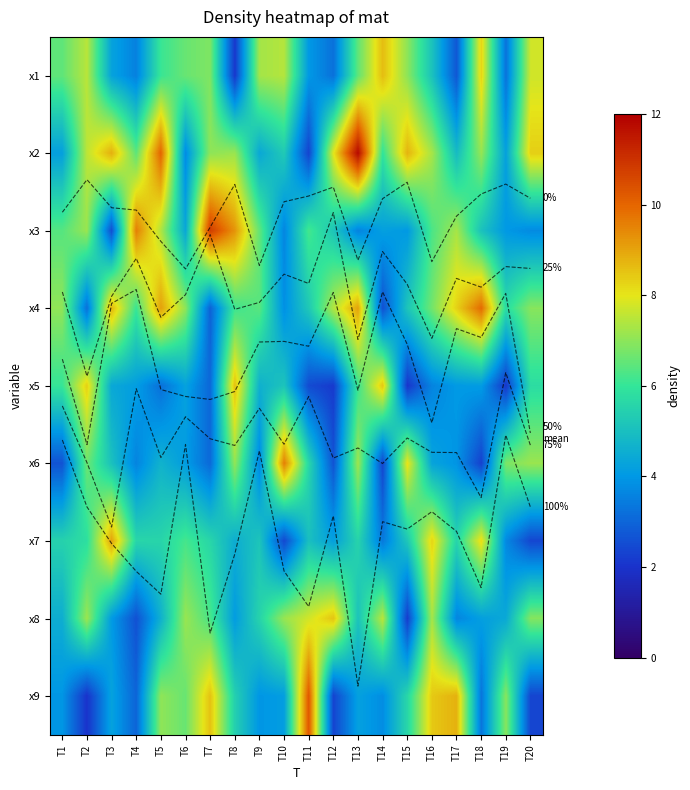

List the labels in order of x1 value, largest first.

T14, T18, T20, T2, T10, T9, T15, T7, T6, T13, T1, T5, T16, T3, T11, T4, T19, T12, T17, T8